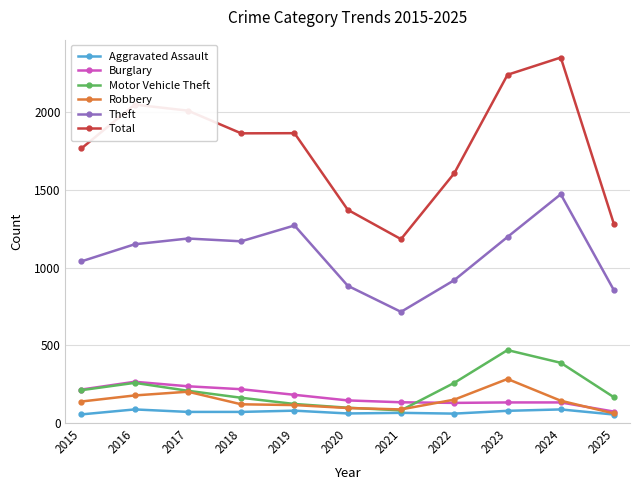

What are all the series names shown in the legend?

Aggravated Assault, Burglary, Motor Vehicle Theft, Robbery, Theft, Total